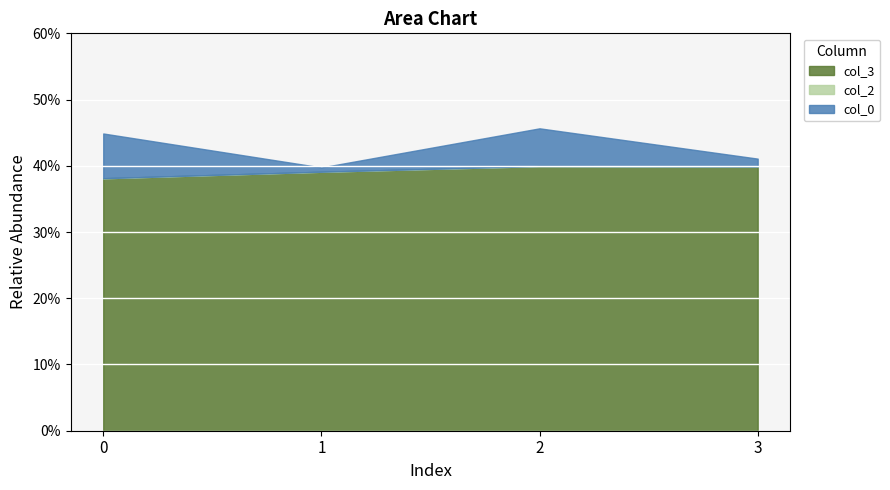

What is the average value of the col_3 series?

0.4